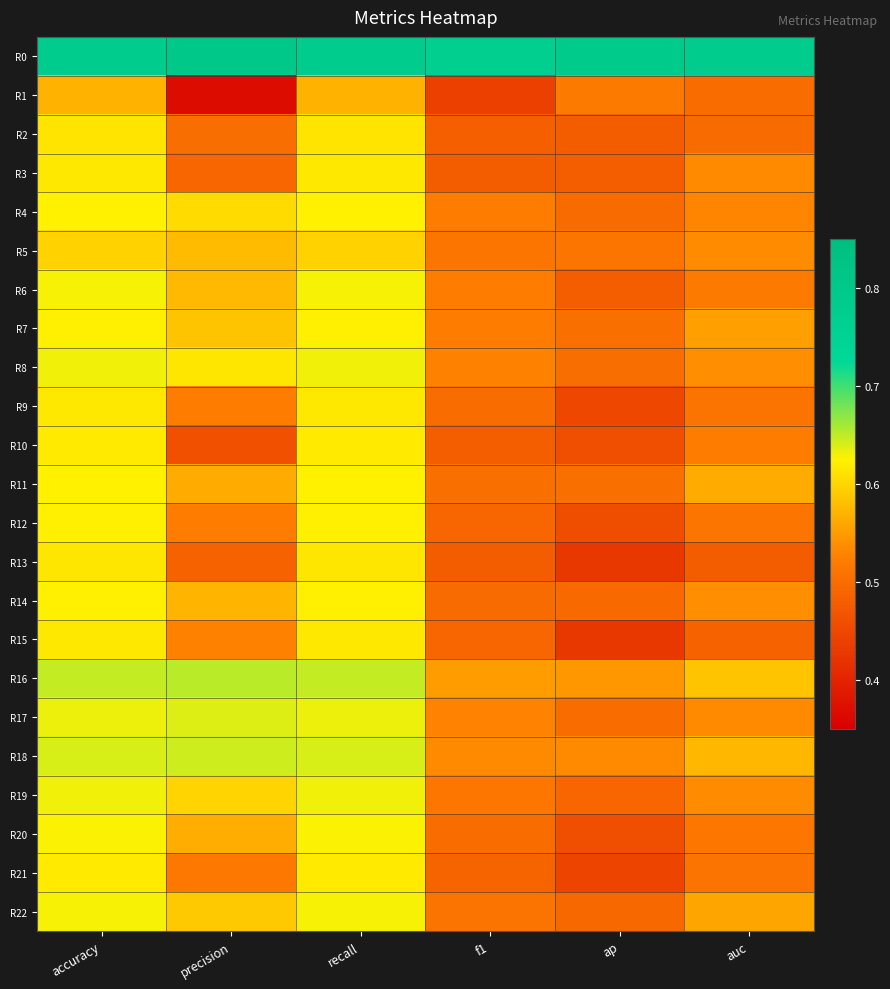

Reading right to left, list all the values displayed in this chart.

R0: auc=0.8	ap=0.8	f1=0.8	recall=0.8	precision=0.8	accuracy=0.8
R1: auc=0.5	ap=0.5	f1=0.4	recall=0.6	precision=0.4	accuracy=0.6
R2: auc=0.5	ap=0.5	f1=0.5	recall=0.6	precision=0.5	accuracy=0.6
R3: auc=0.5	ap=0.5	f1=0.5	recall=0.6	precision=0.5	accuracy=0.6
R4: auc=0.5	ap=0.5	f1=0.5	recall=0.6	precision=0.6	accuracy=0.6
R5: auc=0.5	ap=0.5	f1=0.5	recall=0.6	precision=0.6	accuracy=0.6
R6: auc=0.5	ap=0.5	f1=0.5	recall=0.6	precision=0.6	accuracy=0.6
R7: auc=0.6	ap=0.5	f1=0.5	recall=0.6	precision=0.6	accuracy=0.6
R8: auc=0.5	ap=0.5	f1=0.5	recall=0.6	precision=0.6	accuracy=0.6
R9: auc=0.5	ap=0.5	f1=0.5	recall=0.6	precision=0.5	accuracy=0.6
R10: auc=0.5	ap=0.5	f1=0.5	recall=0.6	precision=0.5	accuracy=0.6
R11: auc=0.6	ap=0.5	f1=0.5	recall=0.6	precision=0.6	accuracy=0.6
R12: auc=0.5	ap=0.5	f1=0.5	recall=0.6	precision=0.5	accuracy=0.6
R13: auc=0.5	ap=0.4	f1=0.5	recall=0.6	precision=0.5	accuracy=0.6
R14: auc=0.5	ap=0.5	f1=0.5	recall=0.6	precision=0.6	accuracy=0.6
R15: auc=0.5	ap=0.4	f1=0.5	recall=0.6	precision=0.5	accuracy=0.6
R16: auc=0.6	ap=0.5	f1=0.5	recall=0.6	precision=0.7	accuracy=0.6
R17: auc=0.5	ap=0.5	f1=0.5	recall=0.6	precision=0.6	accuracy=0.6
R18: auc=0.6	ap=0.5	f1=0.5	recall=0.6	precision=0.6	accuracy=0.6
R19: auc=0.5	ap=0.5	f1=0.5	recall=0.6	precision=0.6	accuracy=0.6
R20: auc=0.5	ap=0.5	f1=0.5	recall=0.6	precision=0.6	accuracy=0.6
R21: auc=0.5	ap=0.4	f1=0.5	recall=0.6	precision=0.5	accuracy=0.6
R22: auc=0.6	ap=0.5	f1=0.5	recall=0.6	precision=0.6	accuracy=0.6